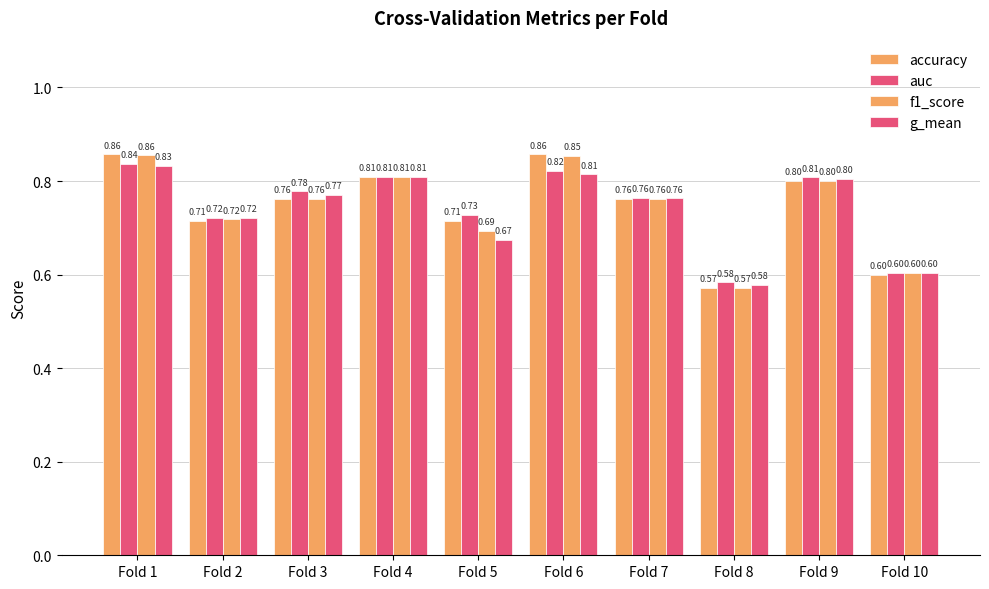

The value of f1_score at Fold 6 is 1.4. True or false?

False